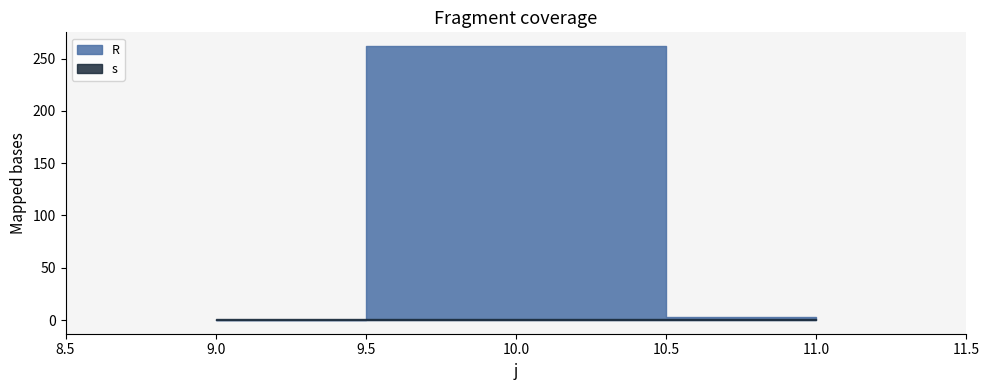

At how many categories does at least one series exceed 116?

1